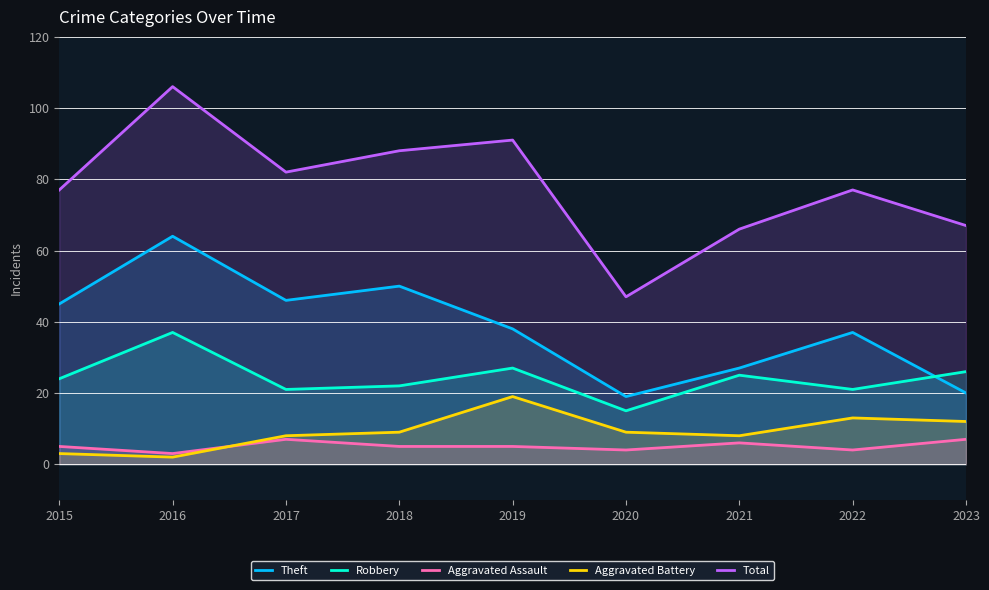

How many lines are shown in the chart?

5